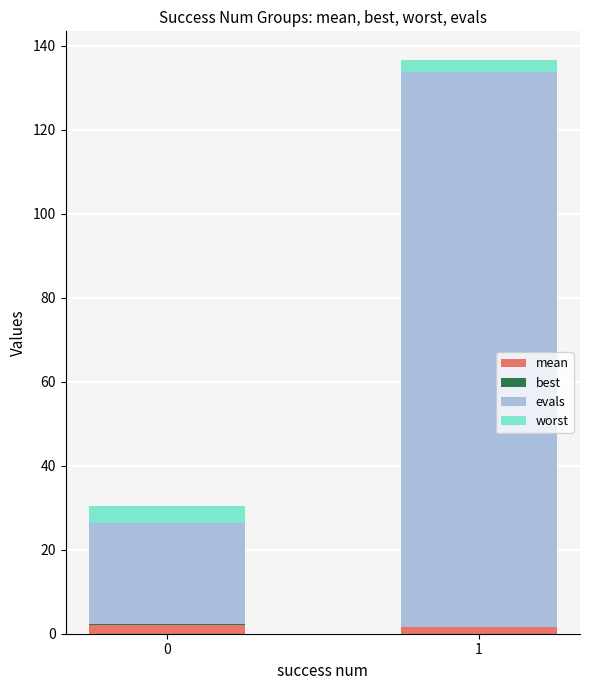

List the series in order of their peak value, lowest first.

best, mean, worst, evals